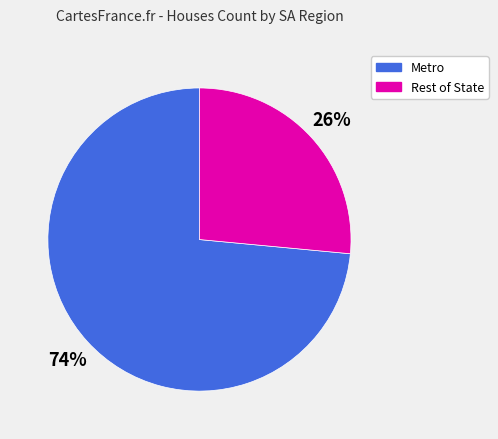

To the nearest percent, what is the average slice percentage?

50%